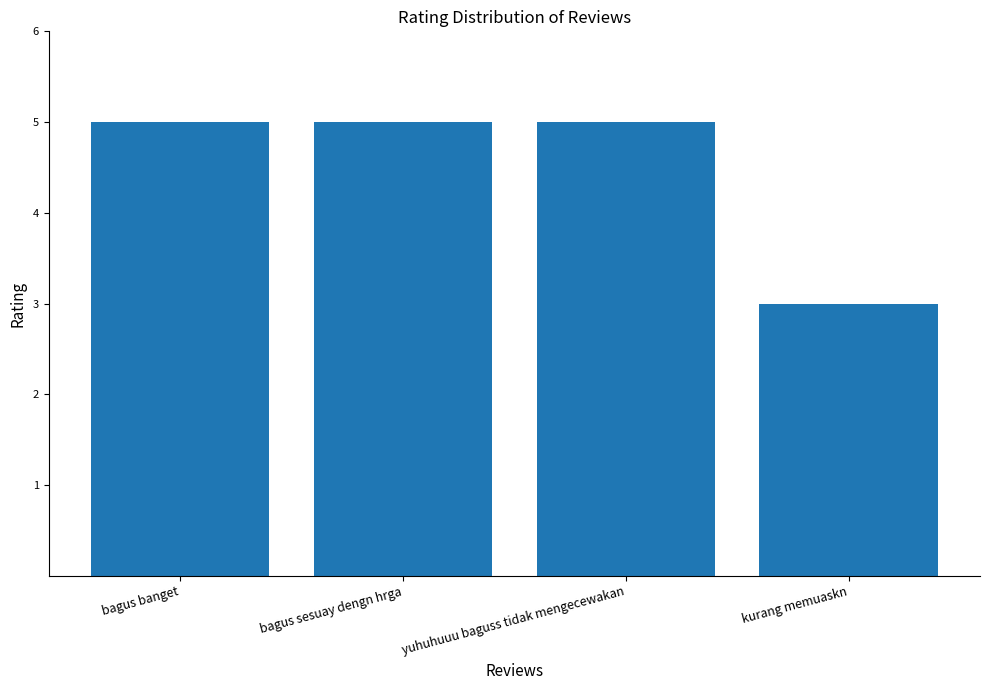

What is the change in value from bagus sesuay dengn hrga to kurang memuaskn?

-2